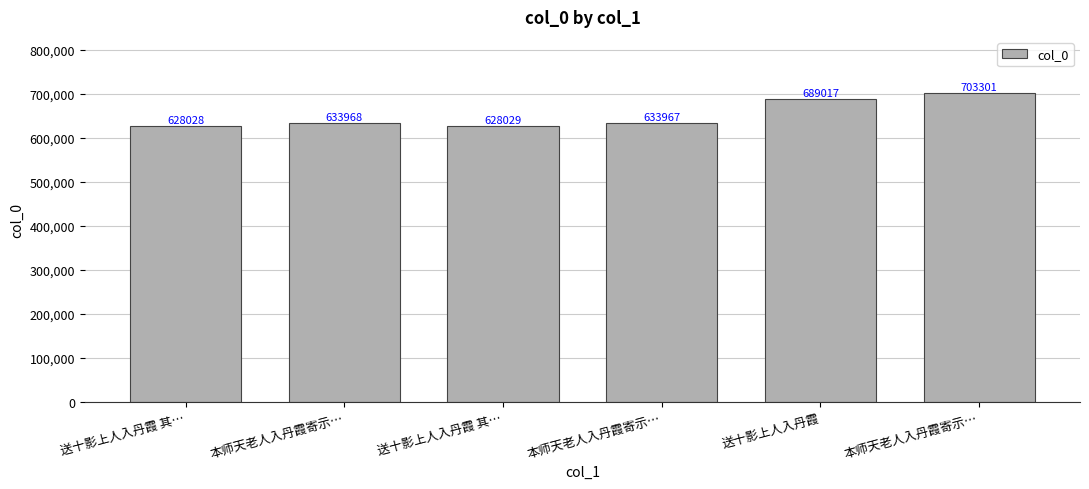

What is the change in value from 送十影上人入丹霞 其… to 送十影上人入丹霞?

+60989